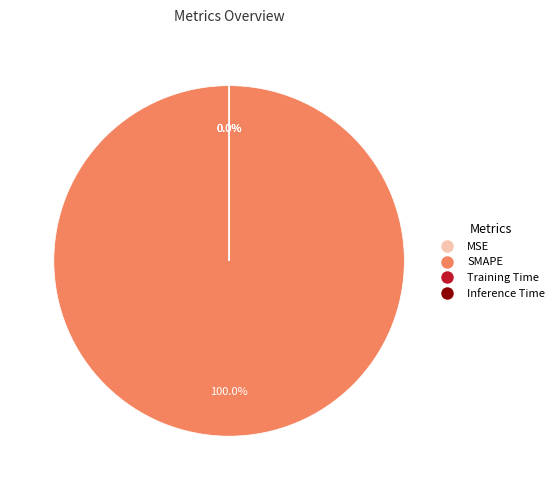

Rank the categories by value from lowest to highest.

MSE, Inference Time, Training Time, SMAPE